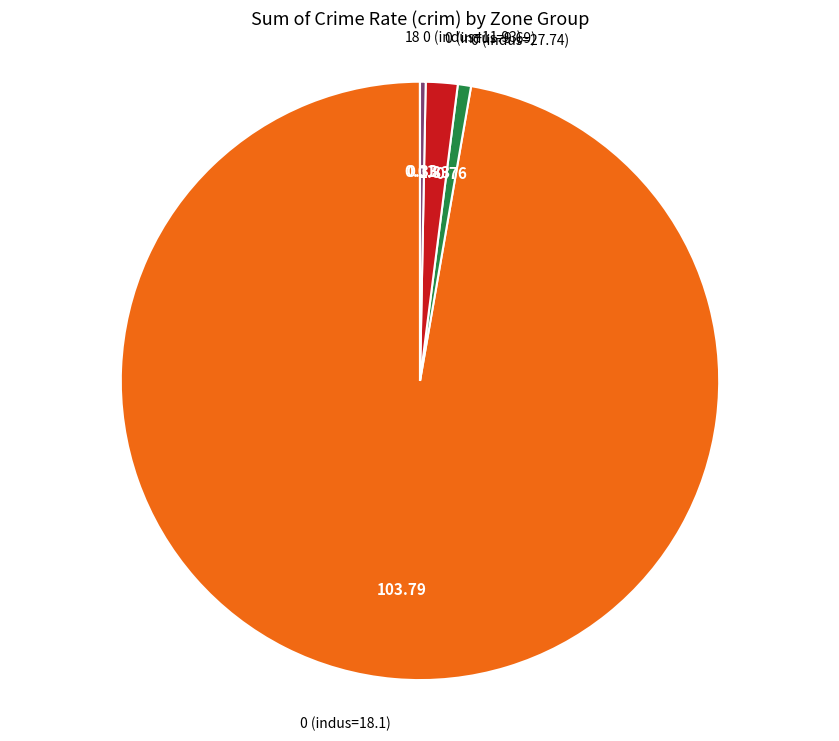

Does any single category account for the majority?

Yes